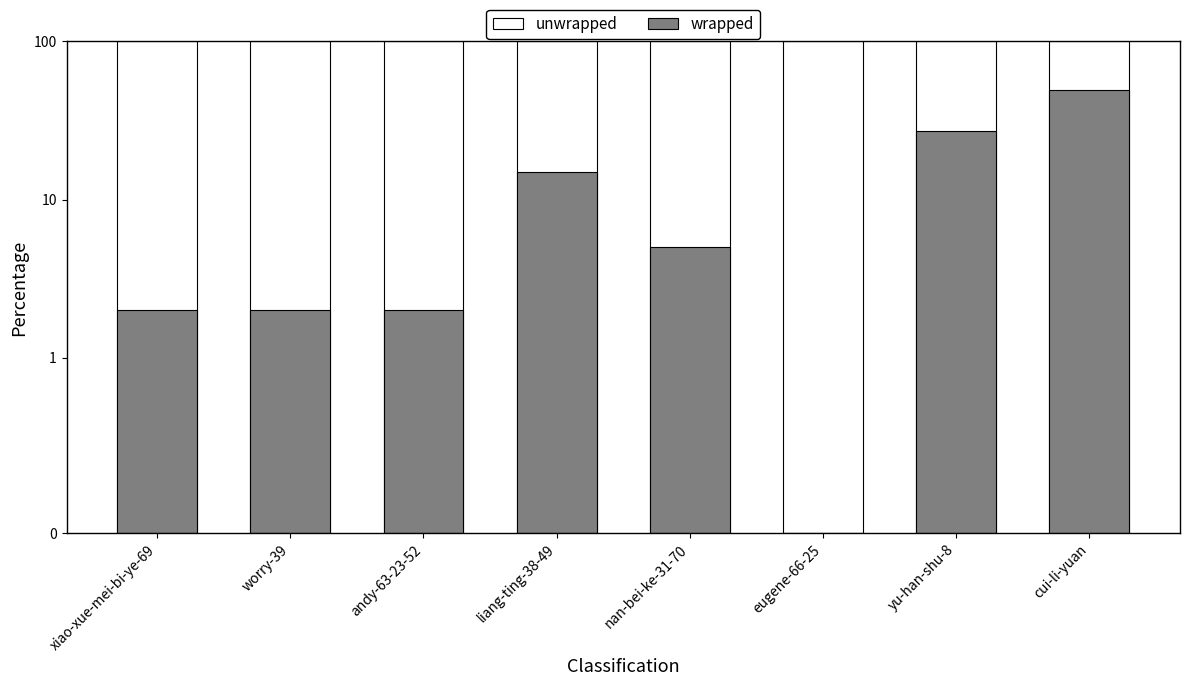

True or false: unwrapped has a value of 149 at eugene-66-25.

False